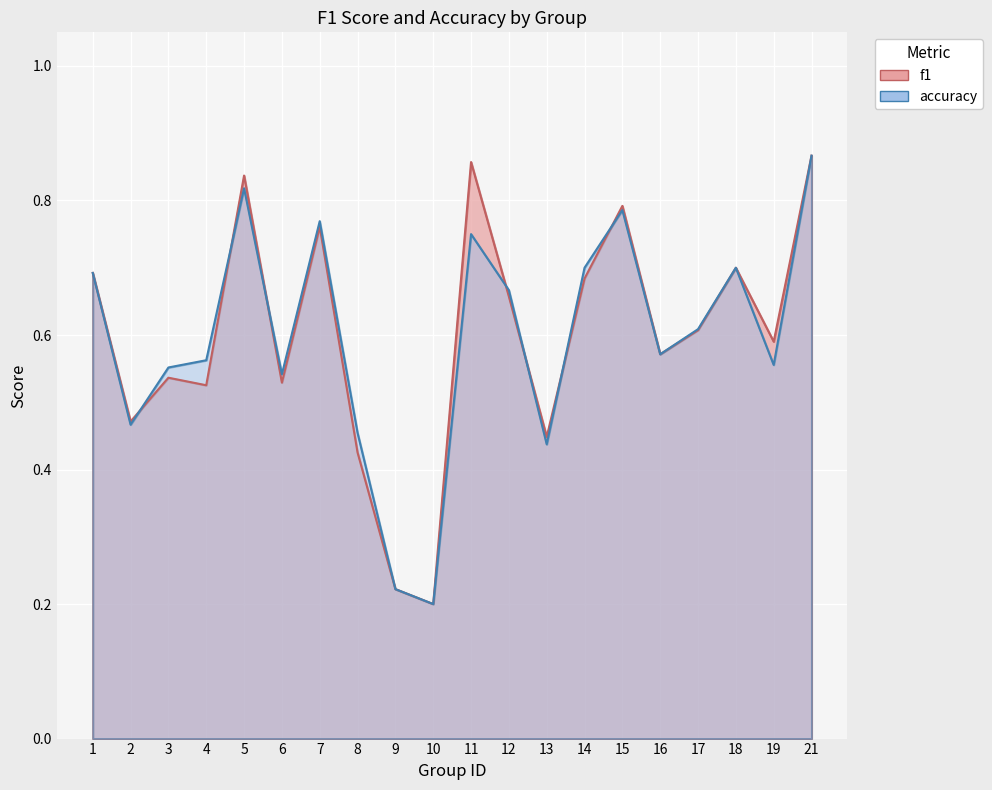

Reading left to right, list all the values displayed in this chart.

f1: 1=0.7	2=0.5	3=0.5	4=0.5	5=0.8	6=0.5	7=0.8	8=0.4	9=0.2	10=0.2	11=0.9	12=0.7	13=0.4	14=0.7	15=0.8	16=0.6	17=0.6	18=0.7	19=0.6	21=0.9
accuracy: 1=0.7	2=0.5	3=0.6	4=0.6	5=0.8	6=0.5	7=0.8	8=0.5	9=0.2	10=0.2	11=0.8	12=0.7	13=0.4	14=0.7	15=0.8	16=0.6	17=0.6	18=0.7	19=0.6	21=0.9